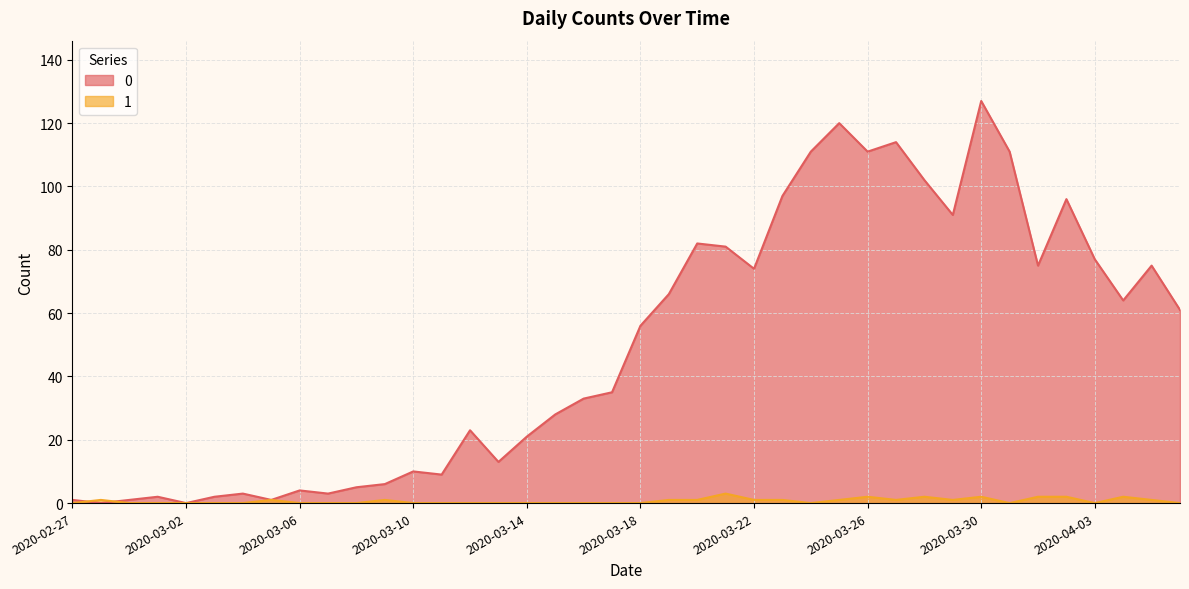

What is the value of the 0 point at the 4th from the left?

2